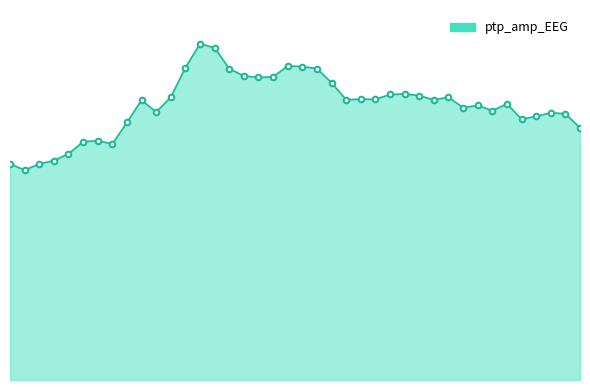

At which label is the value closest to 8?

45